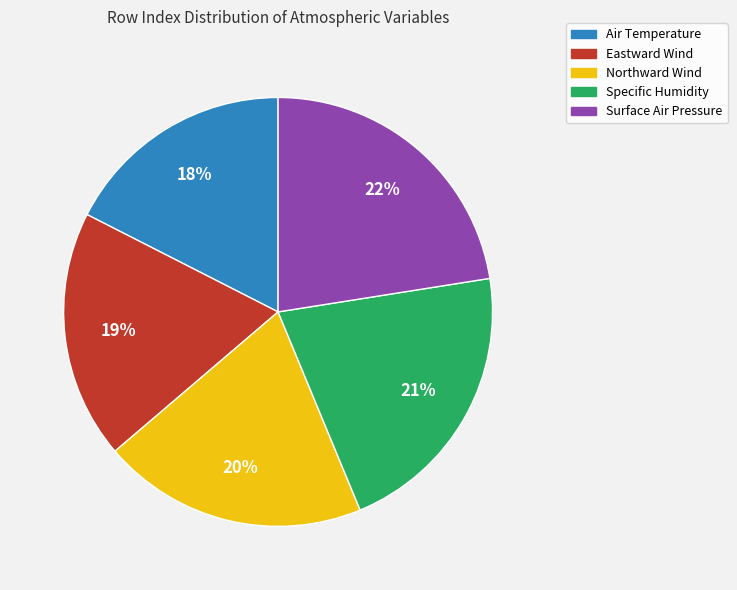

To the nearest percent, what portion does Northward Wind represent?

20%